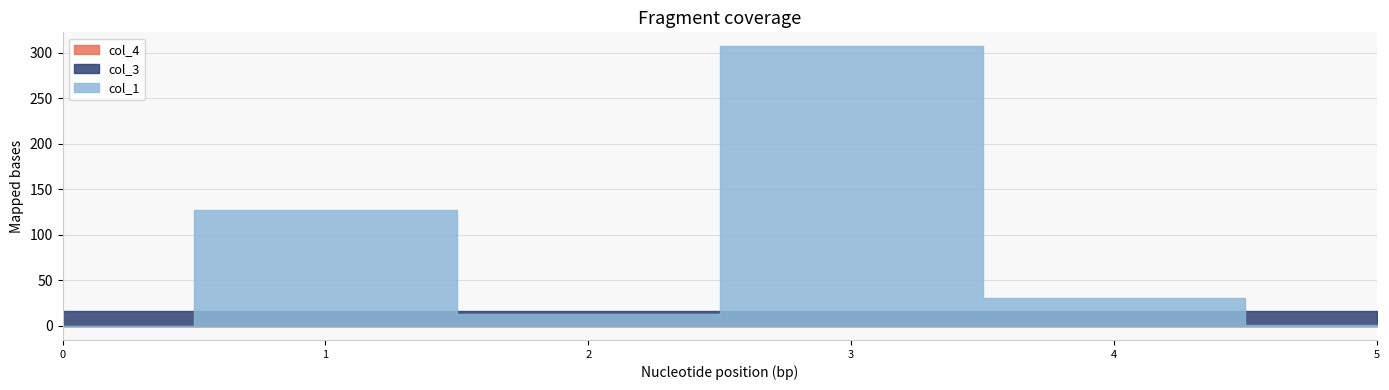

What are all the series names shown in the legend?

col_1, col_3, col_4